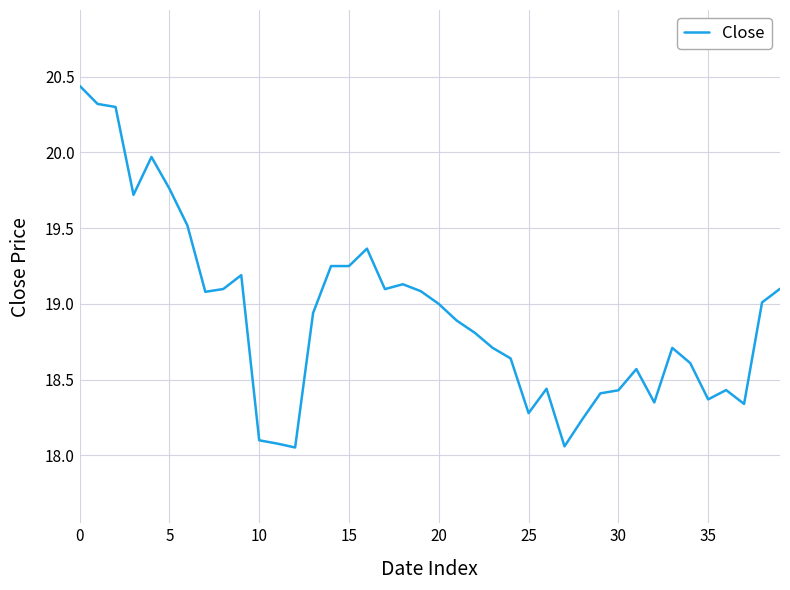

What is the difference between the maximum and minimum values?

2.4